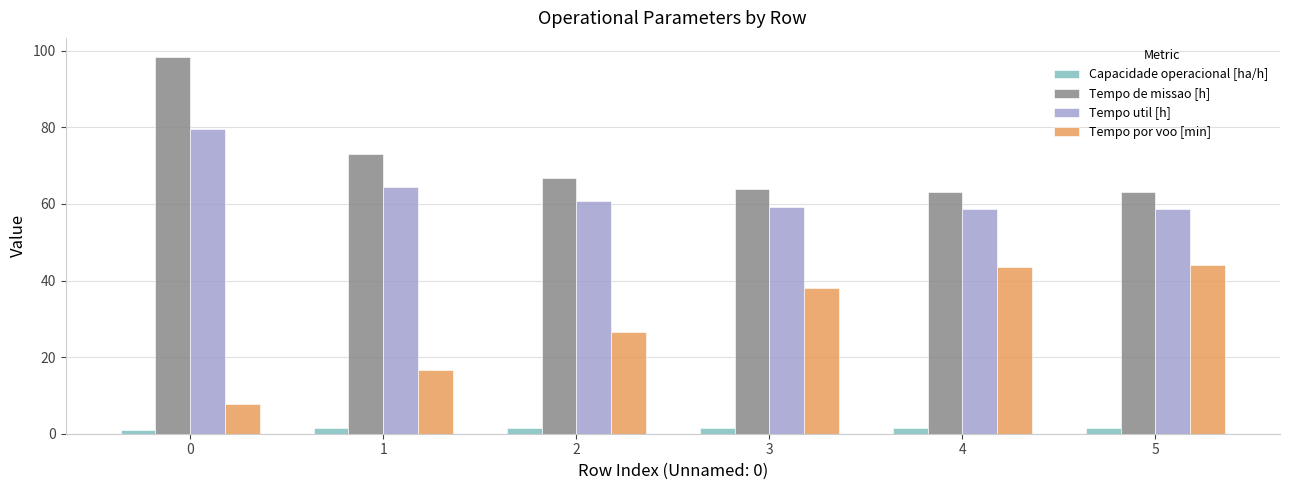

Between 1 and 3, which series saw the biggest shift?

Tempo por voo [min]